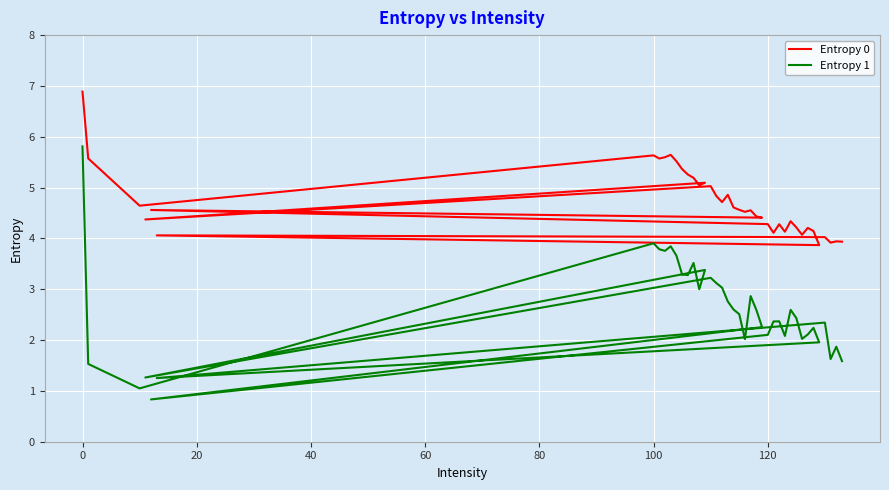

True or false: Entropy 0 and Entropy 1 cross at least once.

False